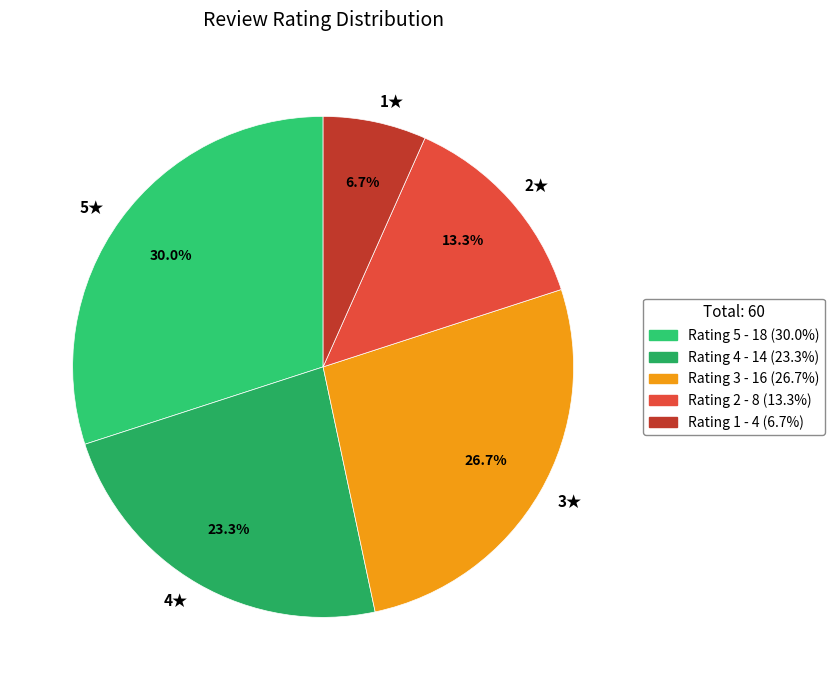

Does any single category account for the majority?

No